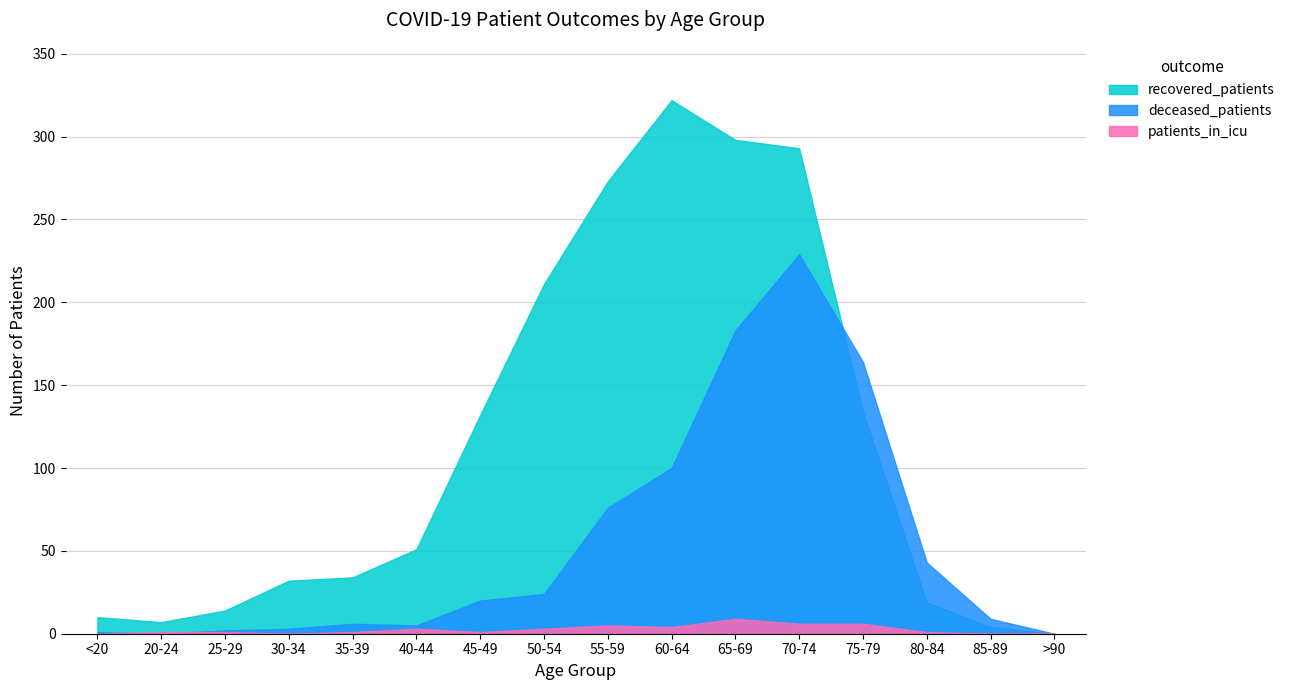

At how many categories does at least one series exceed 16?

11